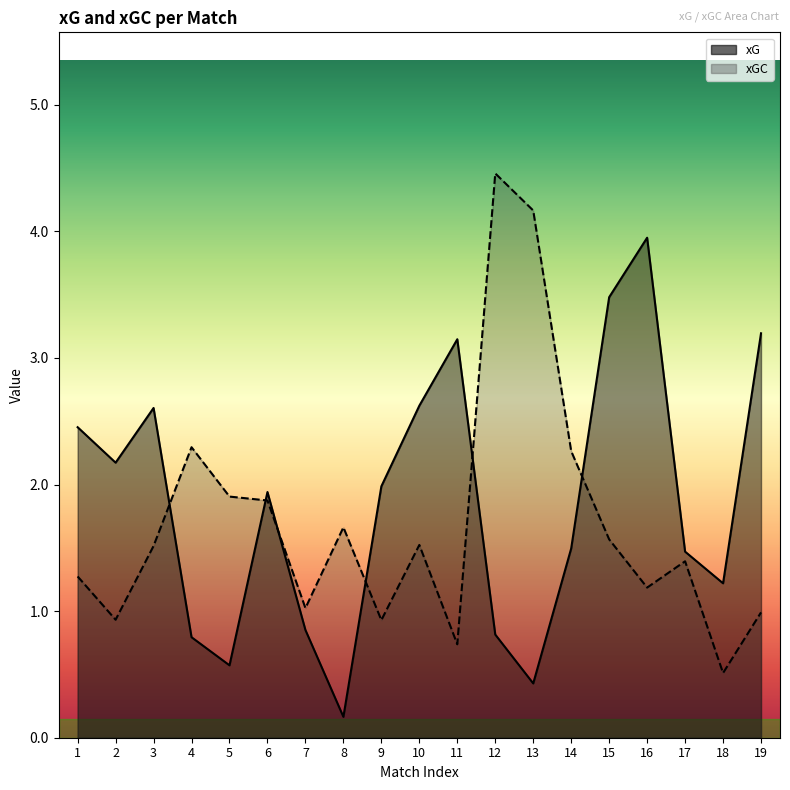

How many data points does each series have?

19